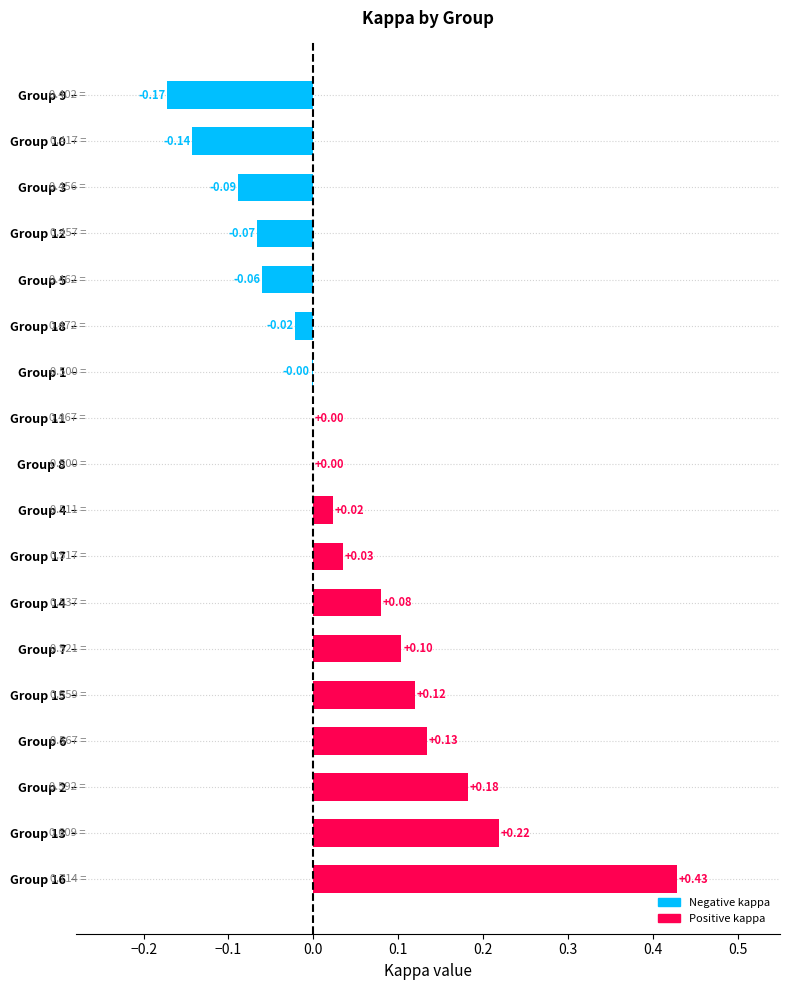

Which has a higher value, Group 14 or Group 17?

Group 14